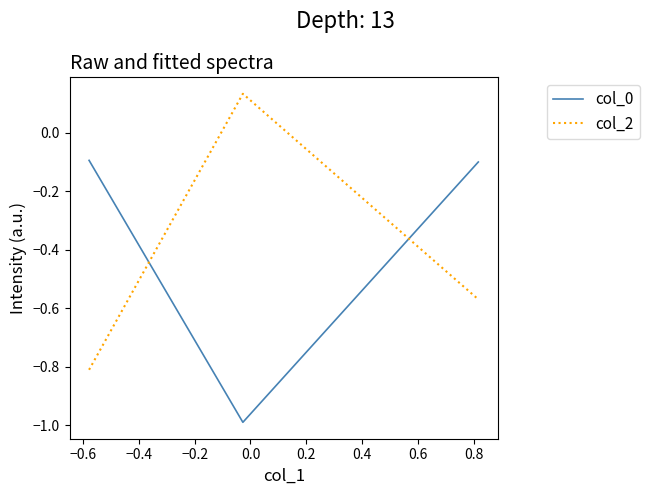

What is the lowest value of the col_2 series?

-0.8